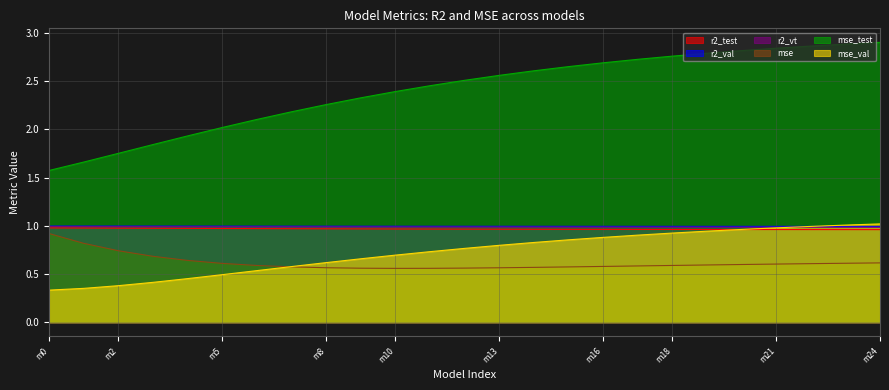

Is the value of r2_test at model_6_9_22 greater than the value of r2_val at model_6_9_23?

No